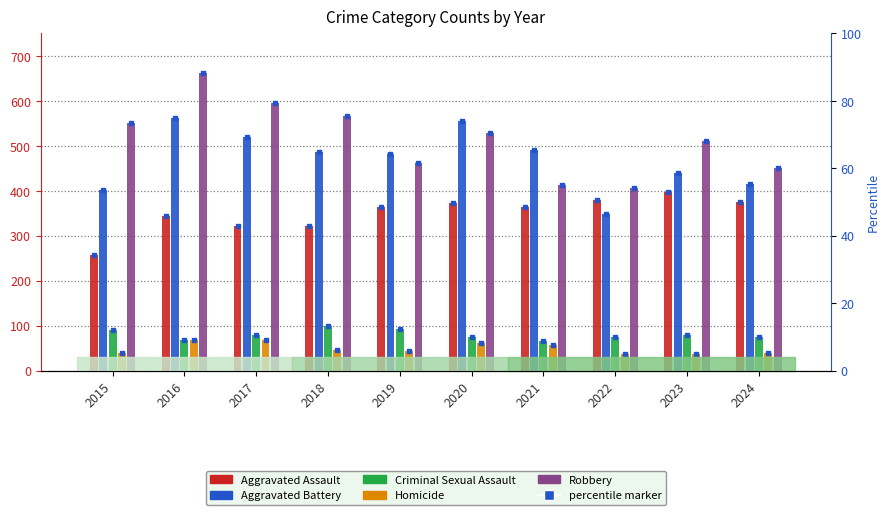

Which series contains the lowest Y value?

Homicide